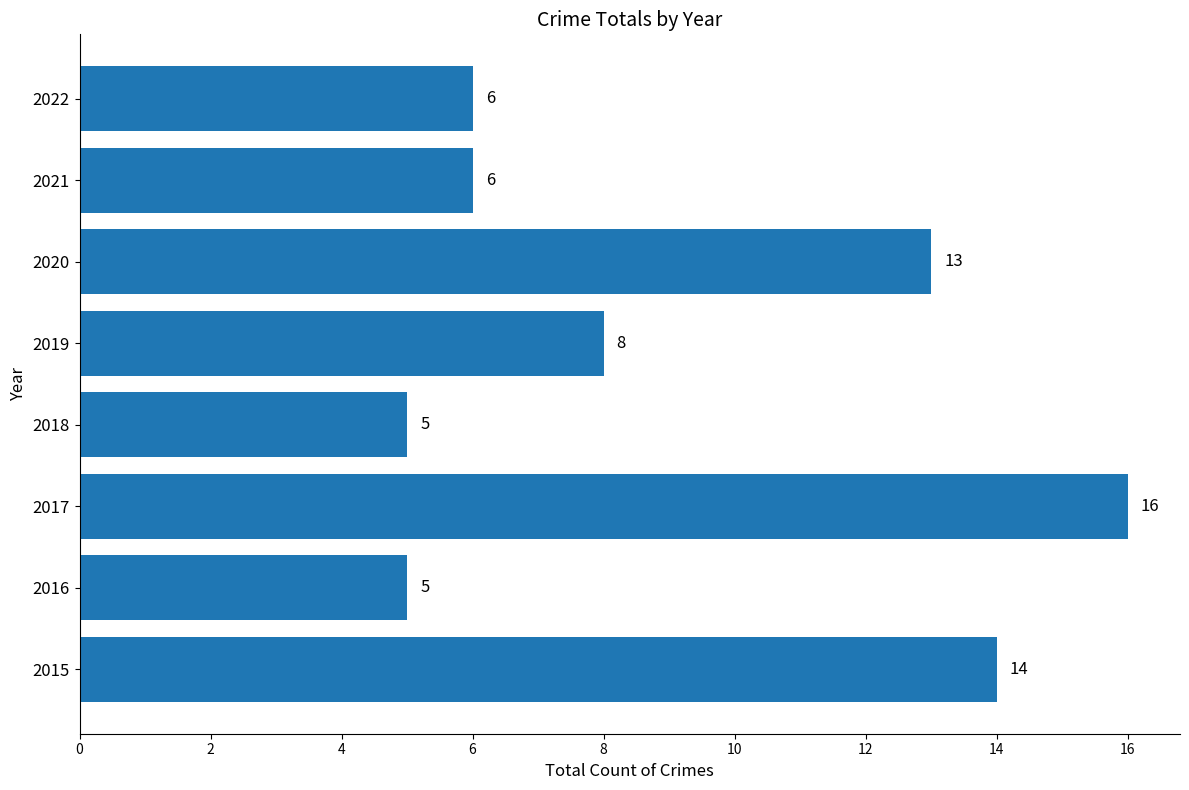

Which label corresponds to the largest value in the chart?

2017